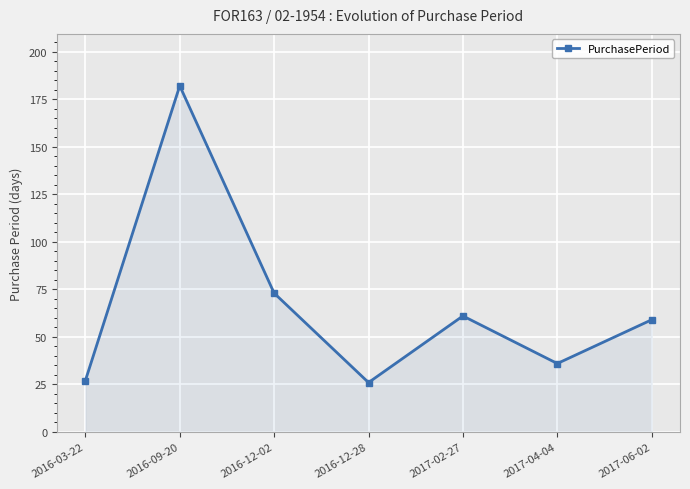

What is the label of the 7th point from the right?

2016-03-22